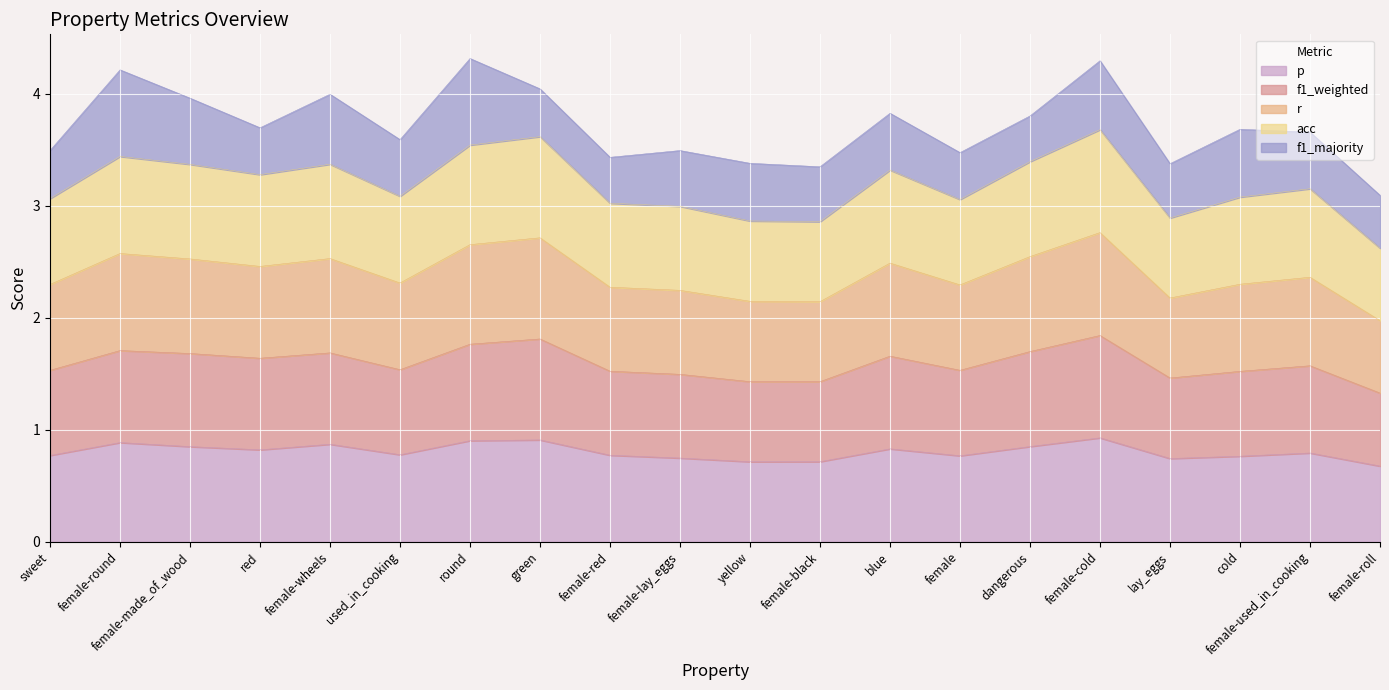

The r series shows 1.5 at female-round. True or false?

False